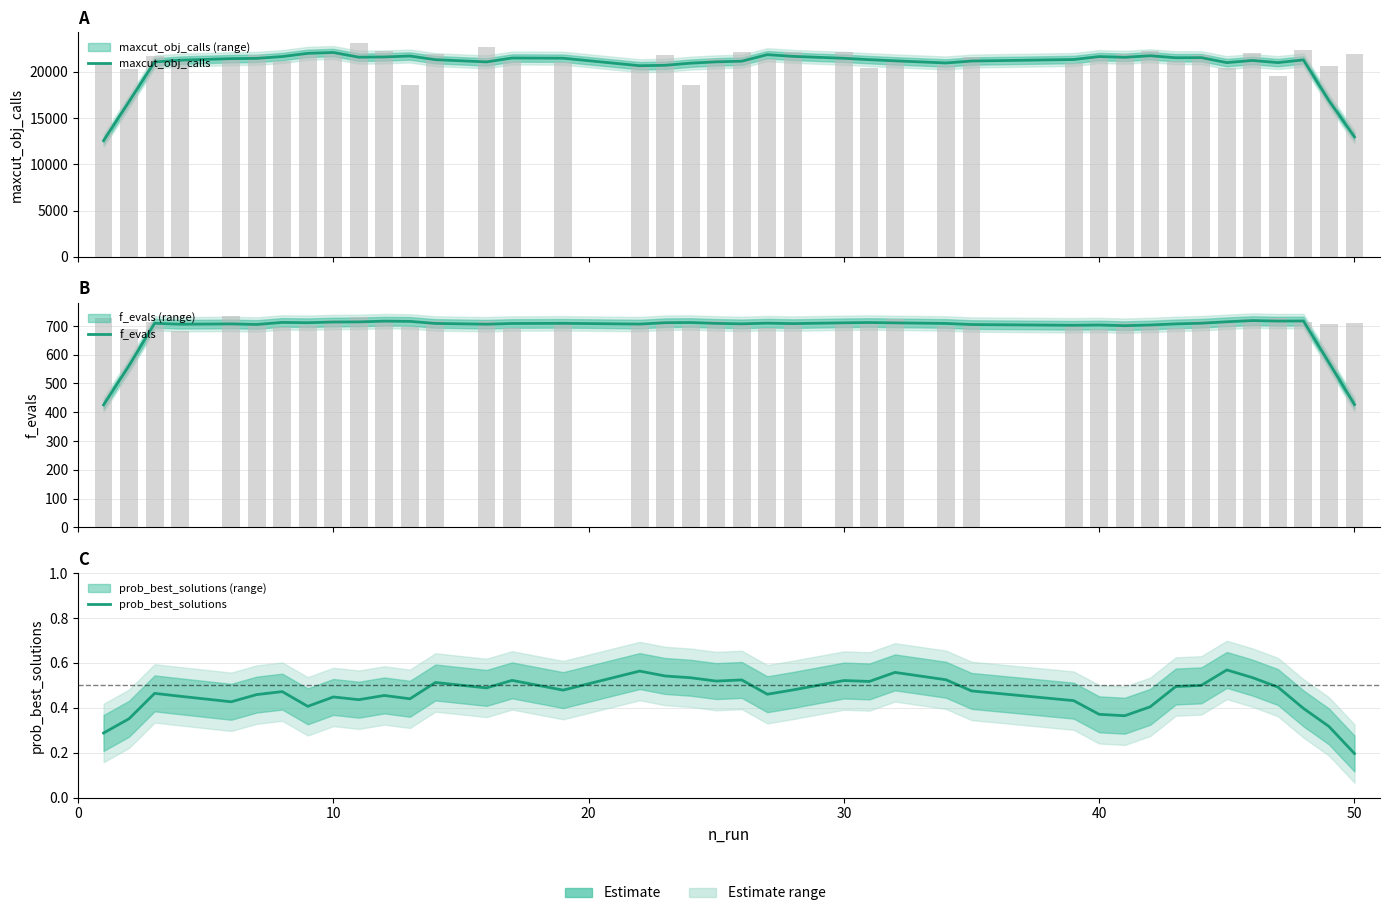

What is the approximate value of f_evals at 0?

425.6